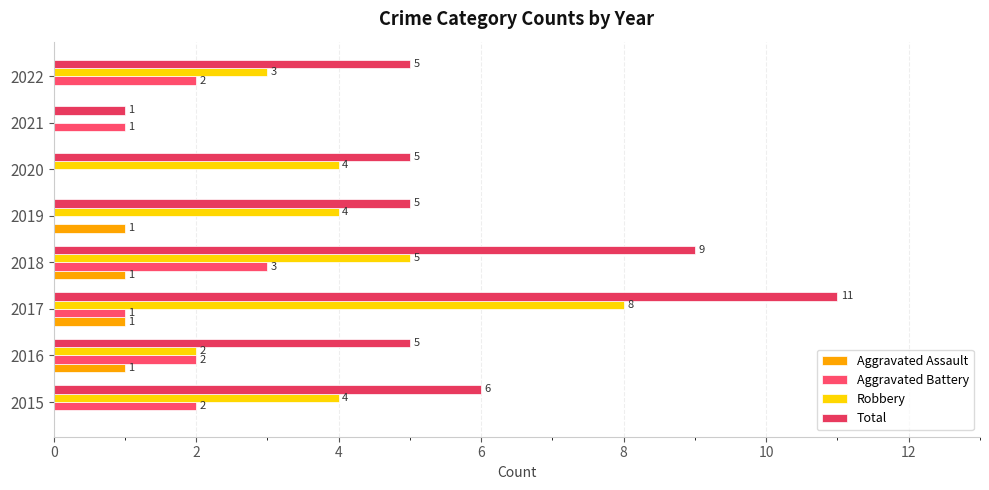

How many positive values does the Robbery series have?

7